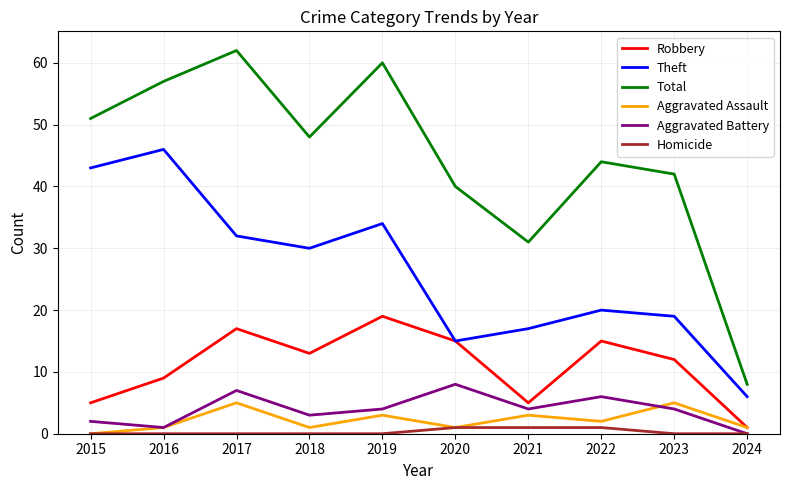

Is the value of Theft at 2019 greater than the value of Aggravated Assault at 2022?

Yes